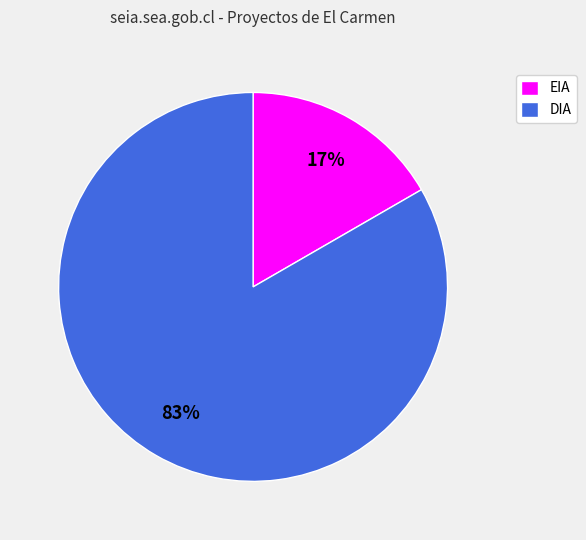

Rank the categories by value from highest to lowest.

DIA, EIA